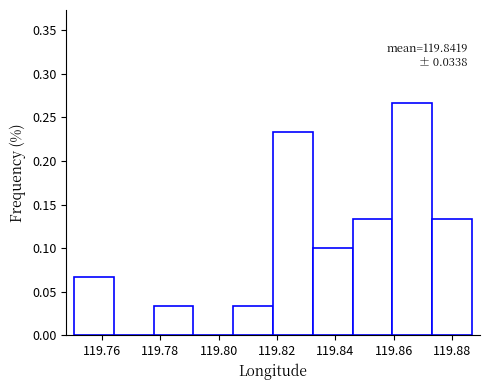

Over which range of the x-axis is the bar tallest?

119.860 to 119.874